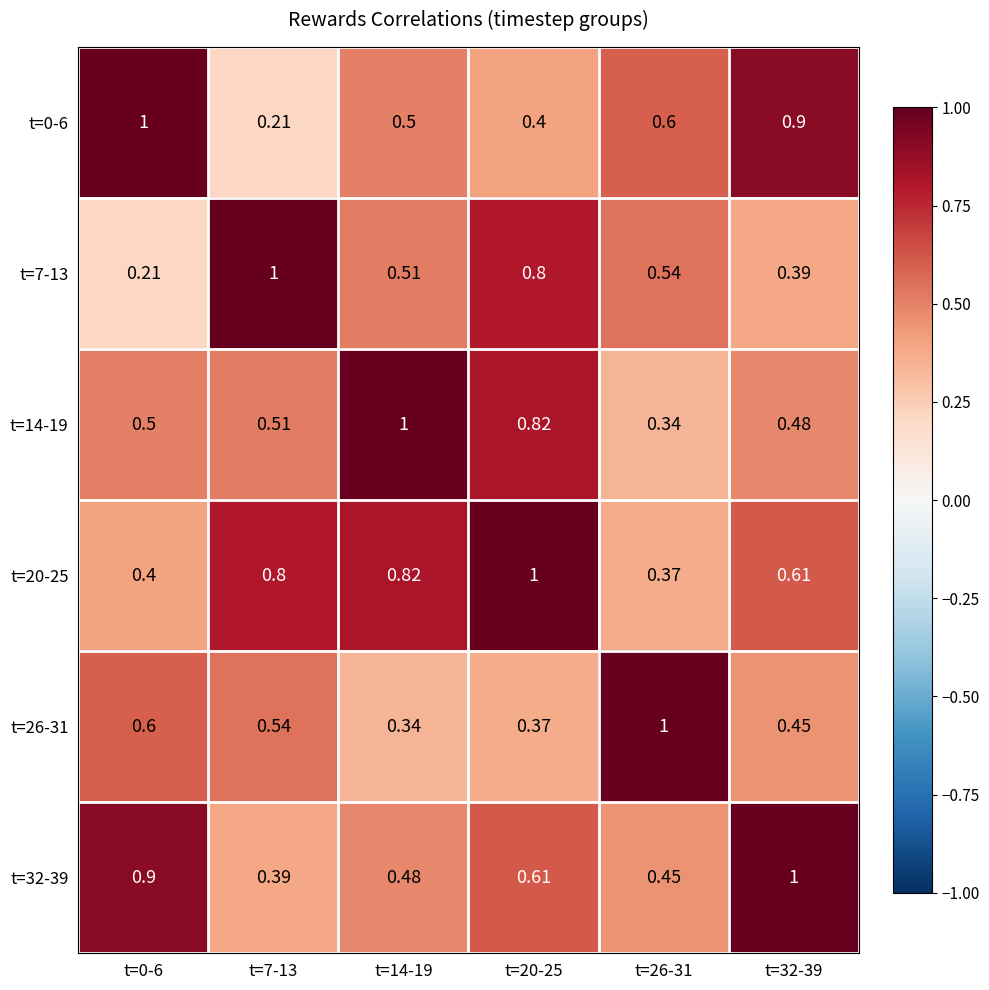

Is the value of t=32-39 at t=20-25 greater than the value of t=20-25 at t=14-19?

No